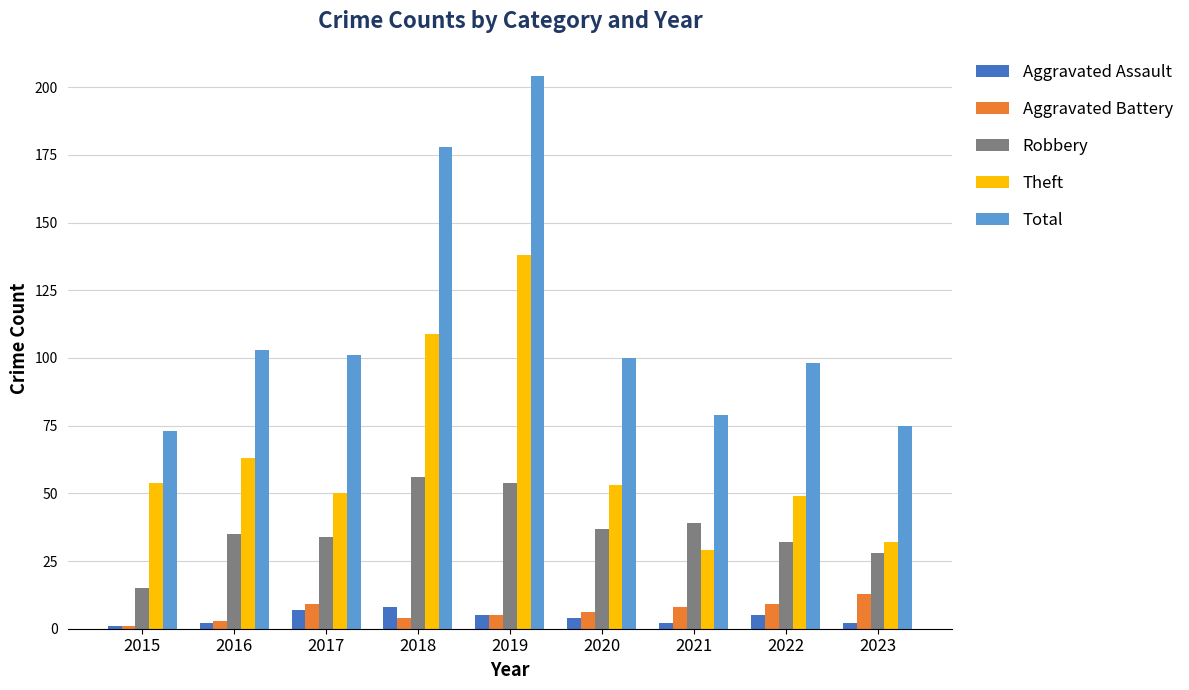

At which category is the sum across all series the highest?

2019